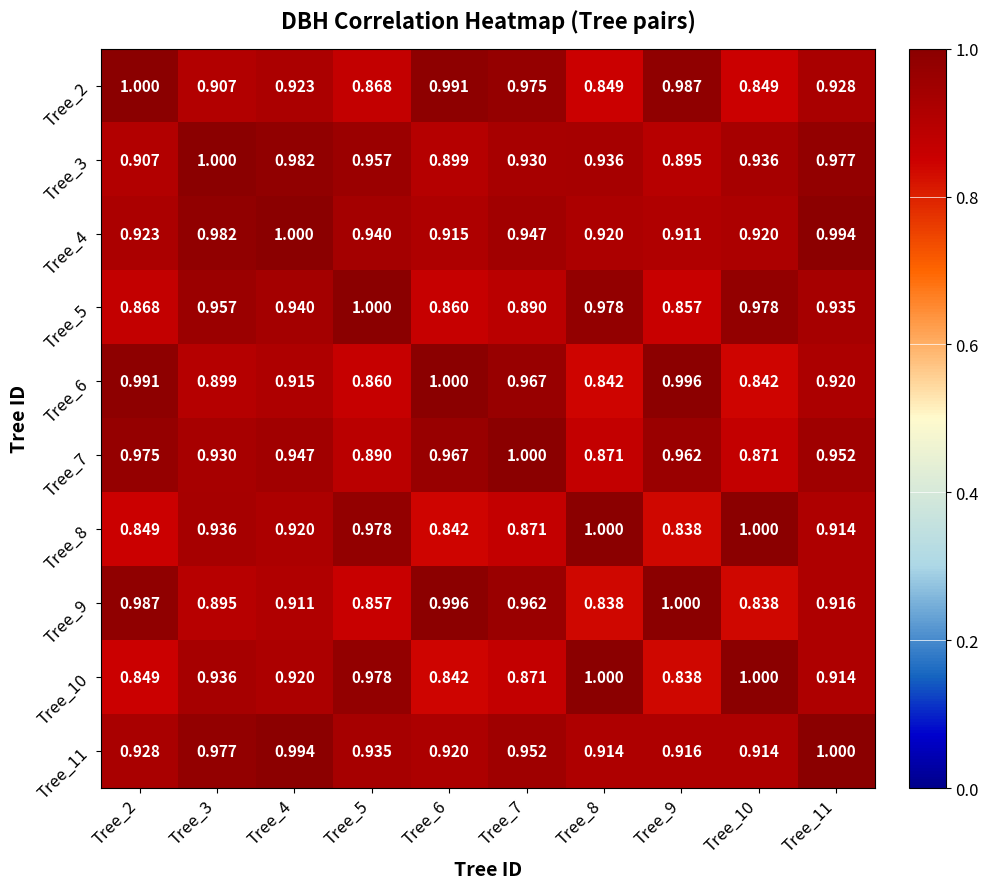

Is the value of Tree_3 at Tree_7 greater than the value of Tree_6 at Tree_7?

No